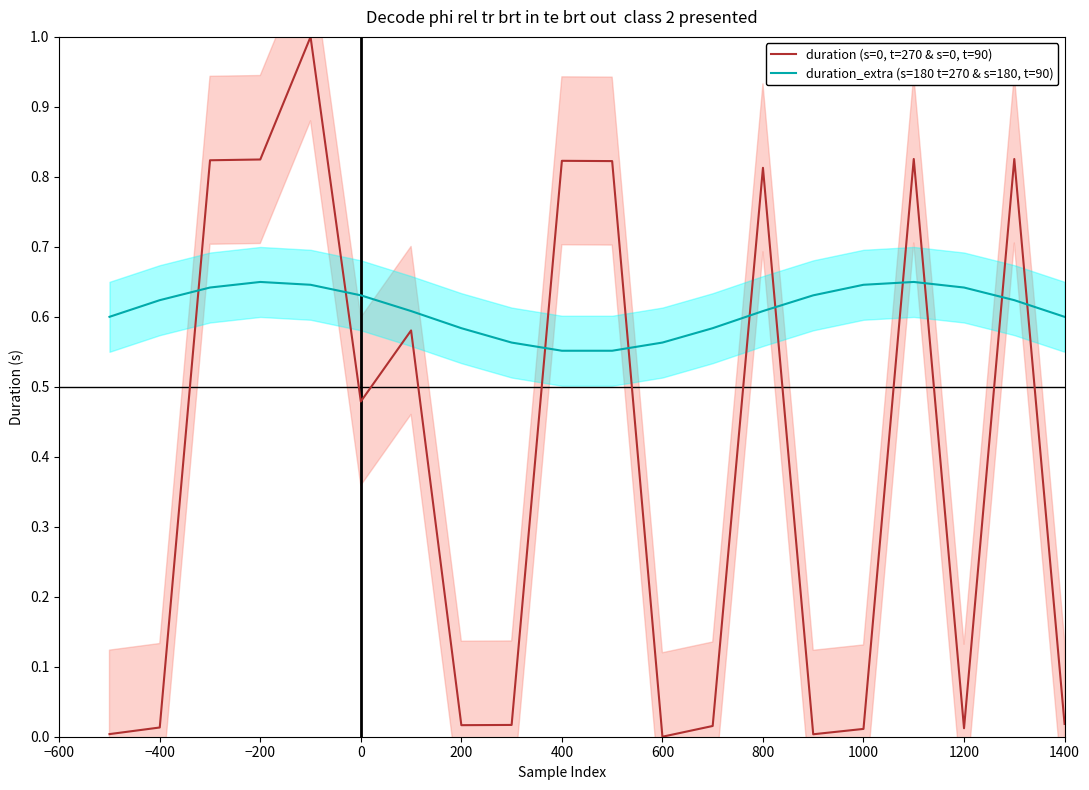

What is the highest value of the duration (s=0, t=270 & s=0, t=90) series?

1.0